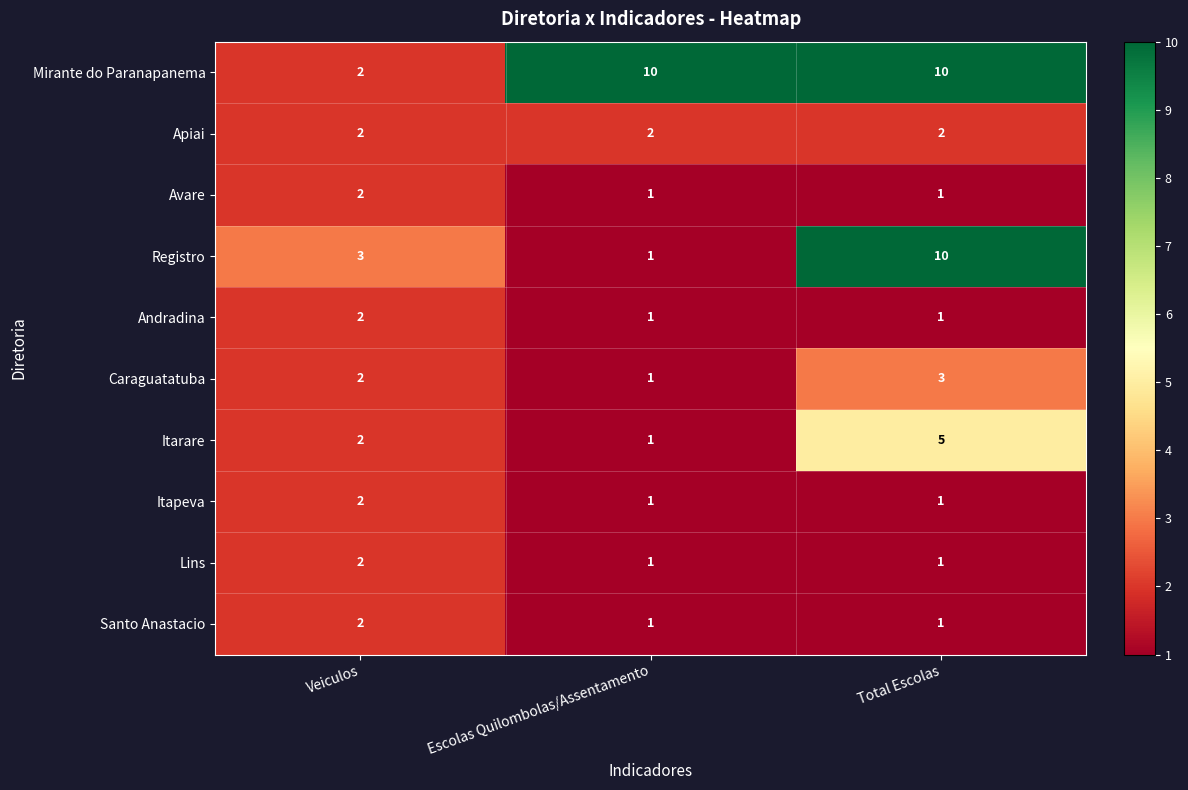

Which series changed the most between Escolas Quilombolas/Assentamento and Total Escolas?

Registro